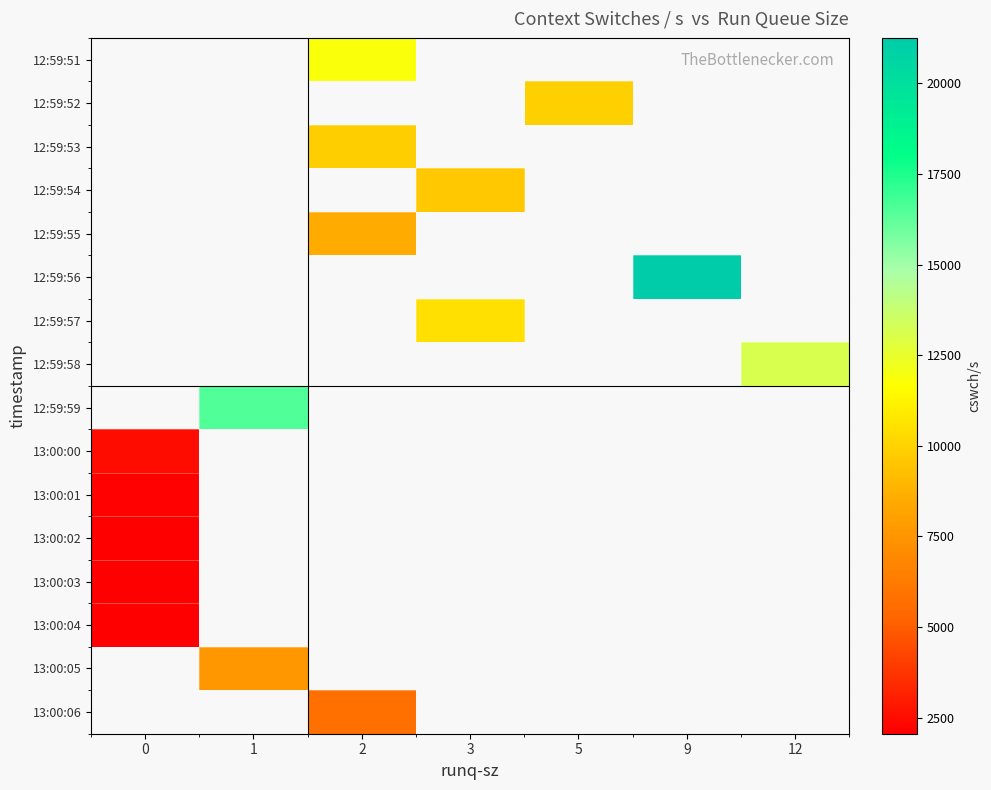

How many positive values does the row_1 series have?

1